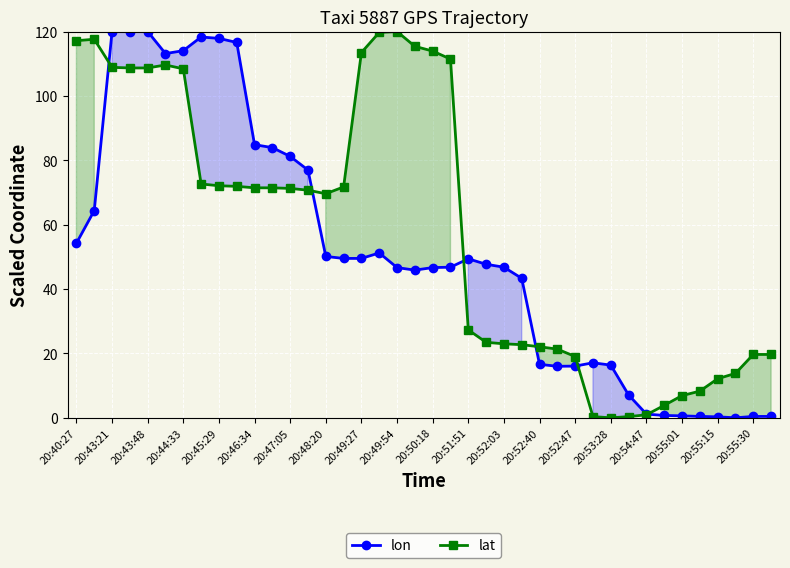

True or false: lon and lat cross at least once.

True